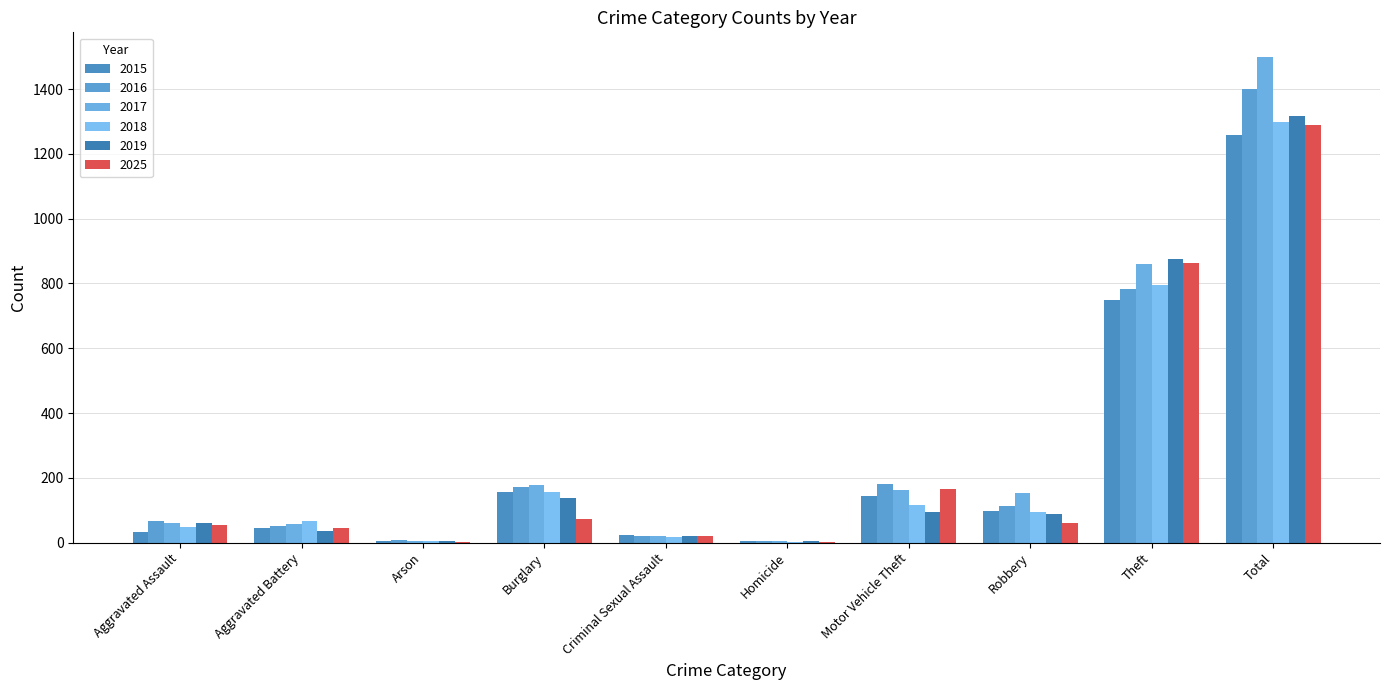

What is the label of the 10th bar from the right?

Aggravated Assault